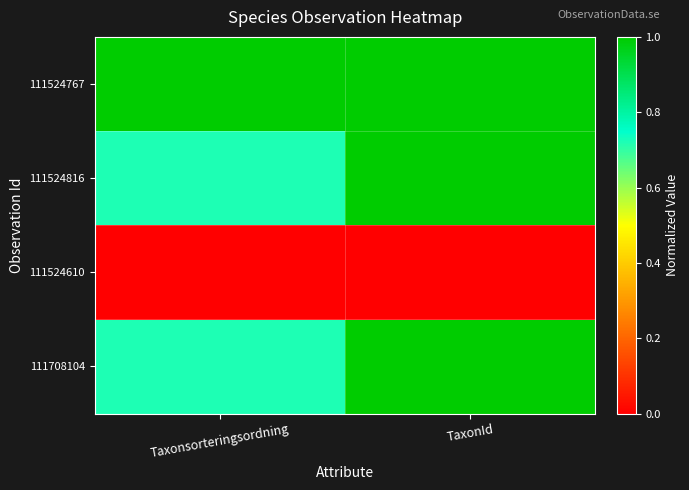

Between Taxonsorteringsordning and TaxonId, which is larger?

Taxonsorteringsordning